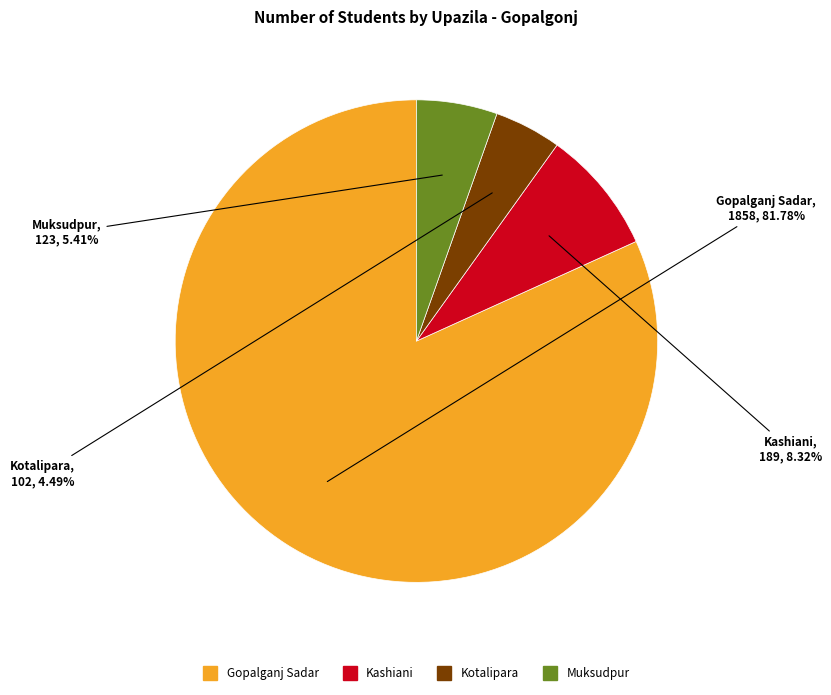

Combined, do Gopalganj Sadar and Kashiani account for over 50%?

Yes